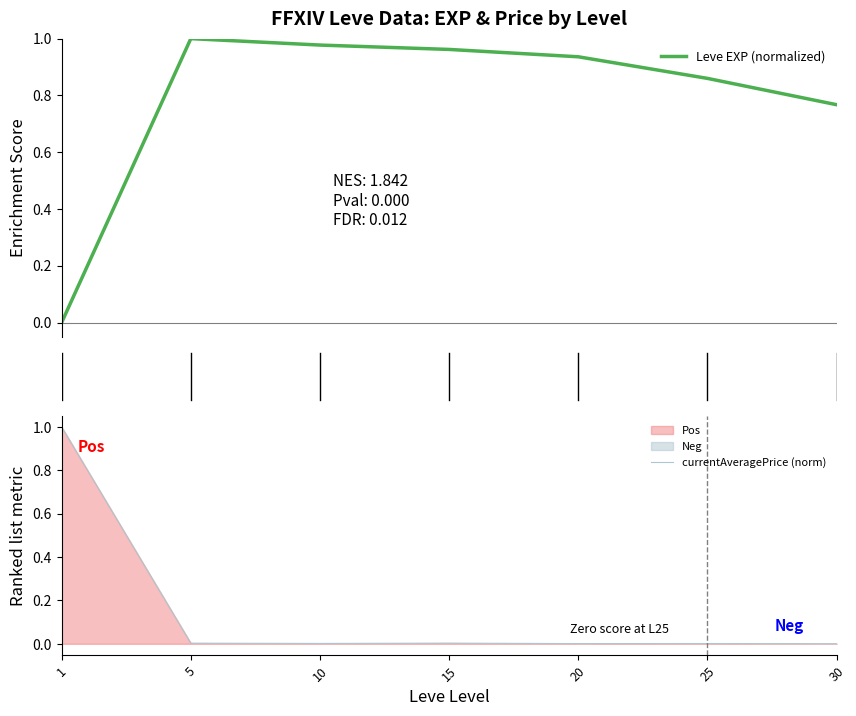

At how many categories does at least one series exceed 0?

7